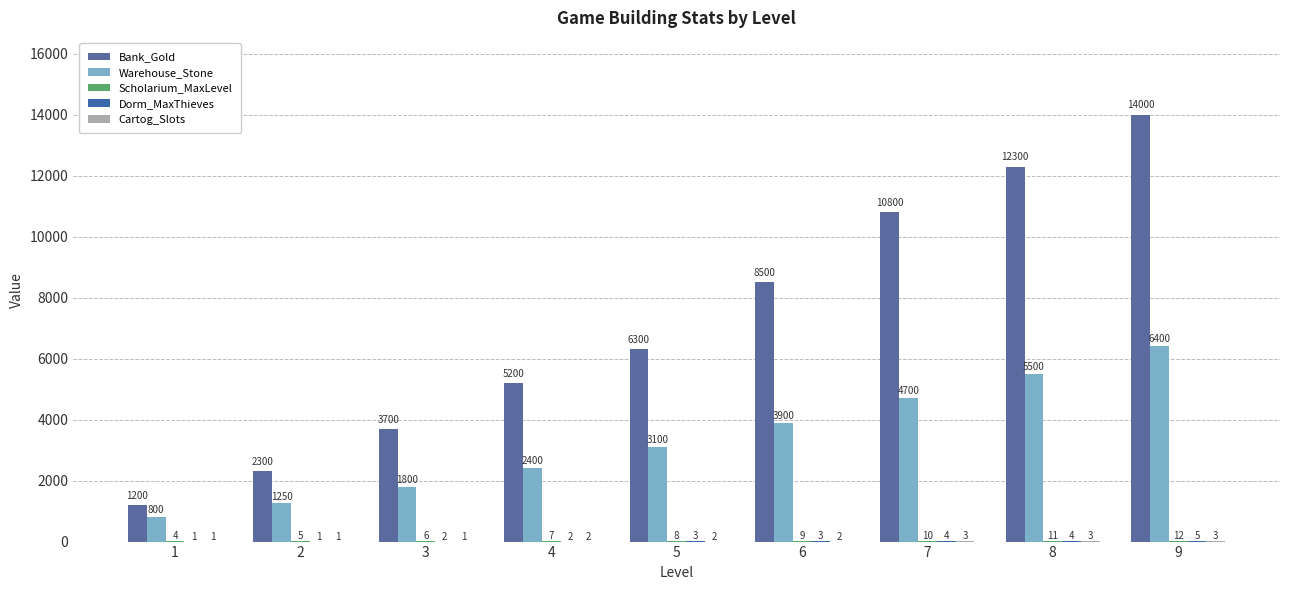

Does the chart contain stacked bars?

No